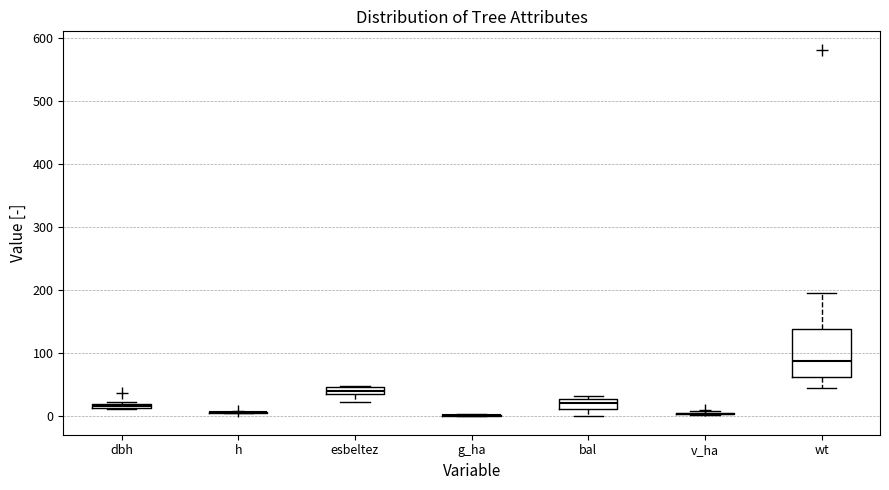

Comparing the boxes themselves (not the whiskers), which one is the tallest?

wt